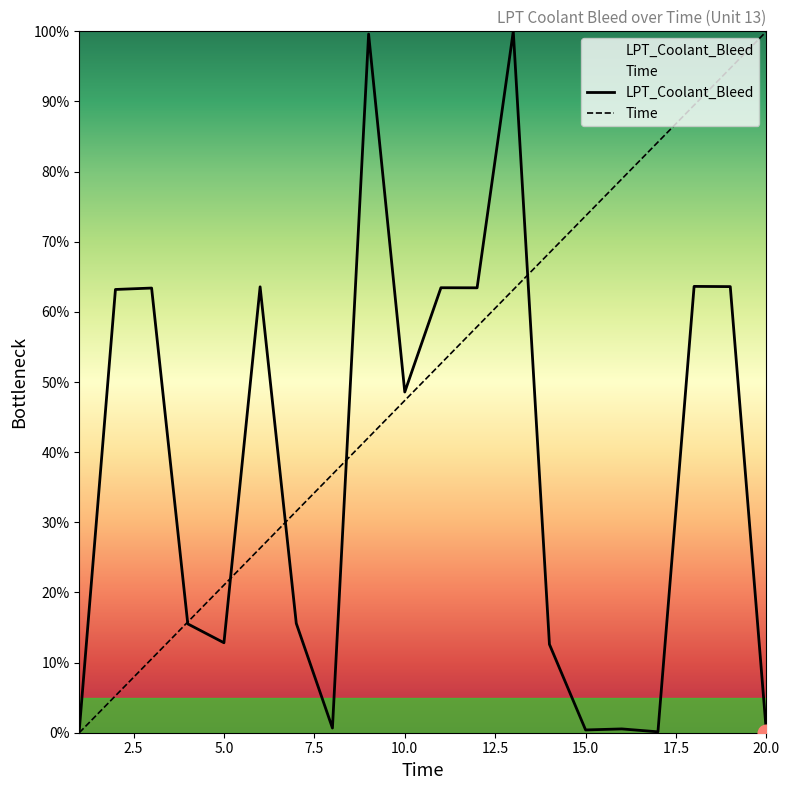

What are all the series names shown in the legend?

LPT_Coolant_Bleed, Time